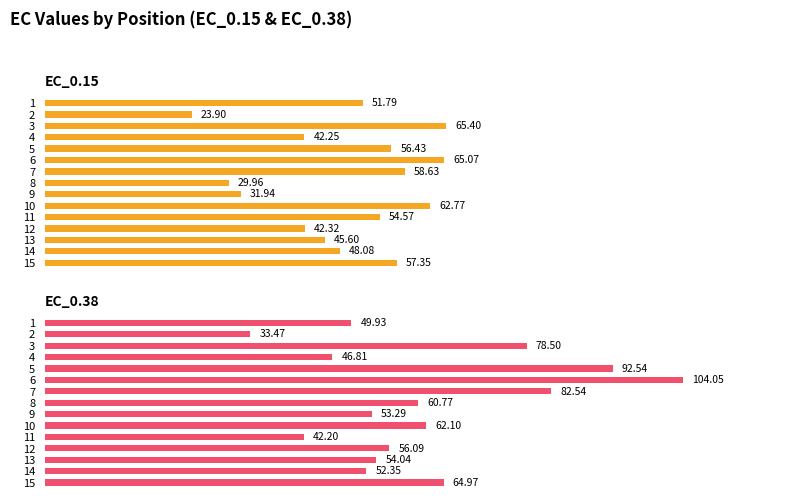

Rank the series by their maximum value, from lowest to highest.

EC_0.15, EC_0.38